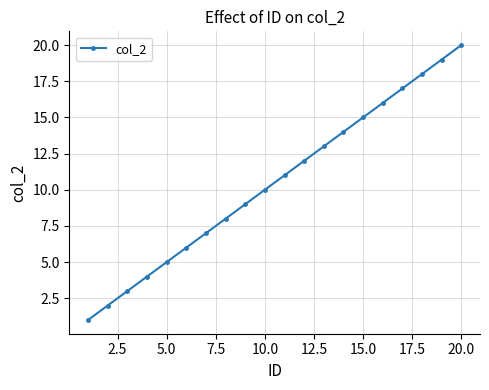

What is the sum of all values?

210